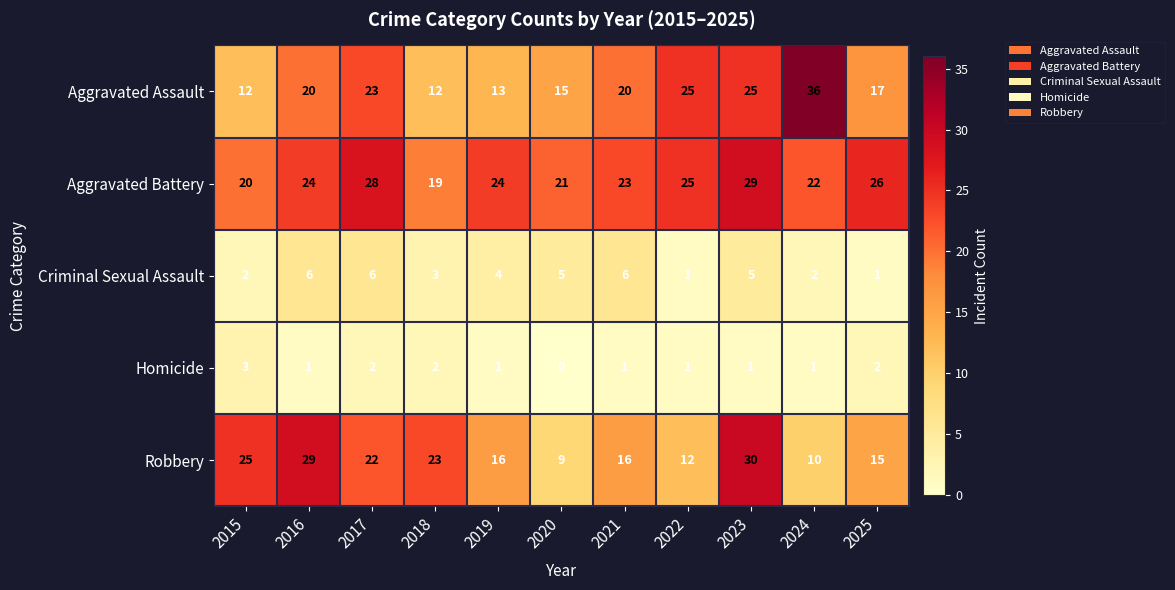

What is the difference between the second highest and minimum values in the Criminal Sexual Assault series?

5